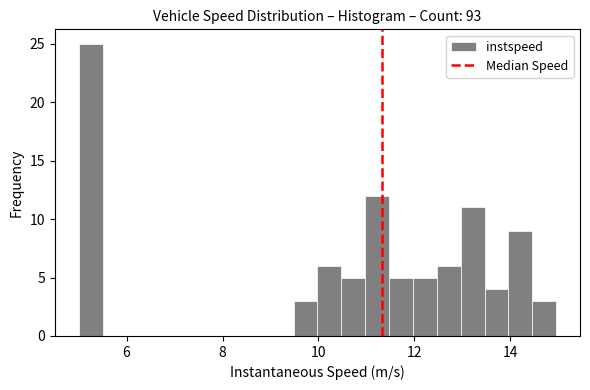

Around what value on the x-axis is the tallest bar? Give the approximate position of its centre, as read against the axis.

5.2